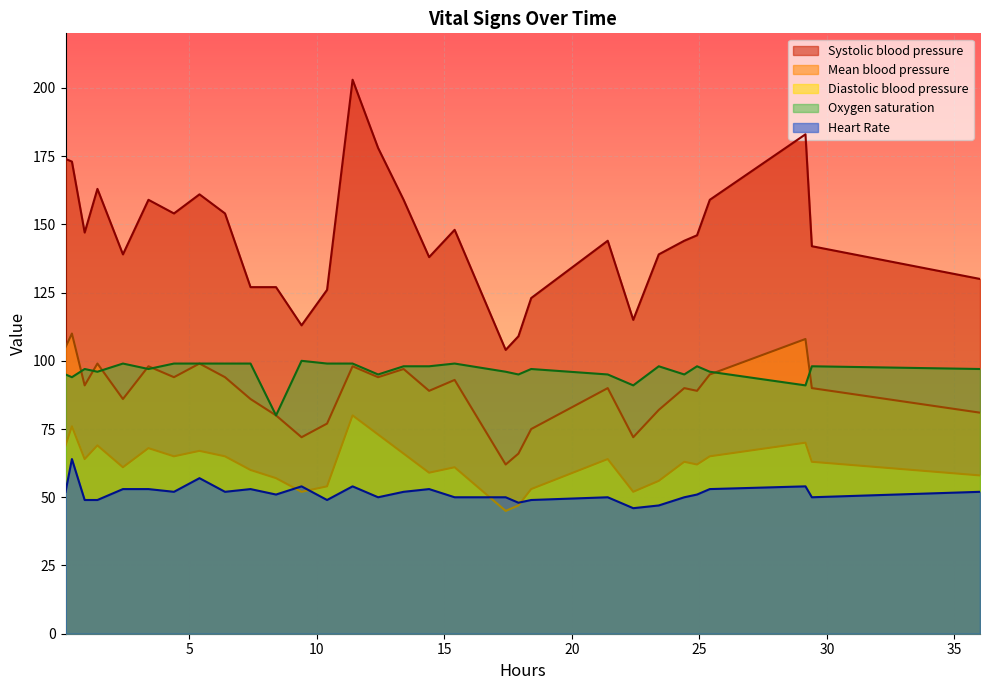

Which series has the largest range (max minus min)?

Systolic blood pressure